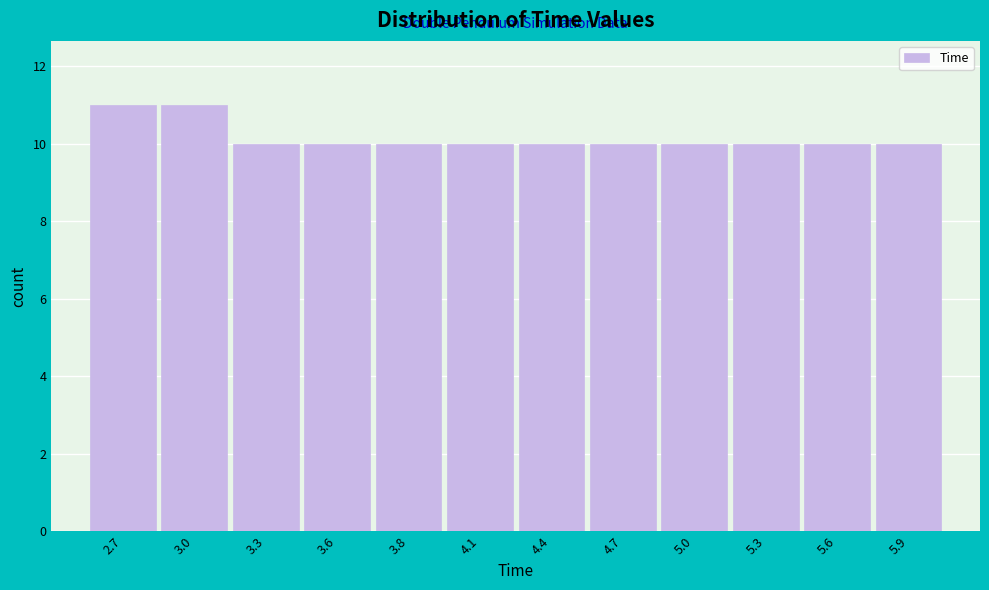

Reading left to right, list all the values displayed in this chart.

11	11	10	10	10	10	10	10	10	10	10	10